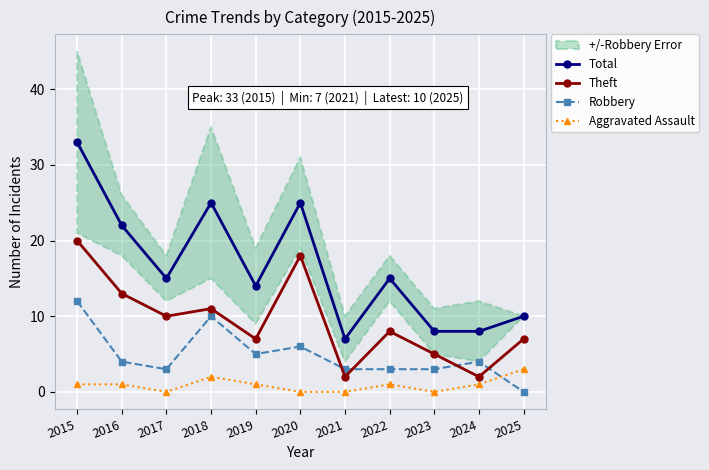

True or false: Total has more than 0 interior local peaks.

True